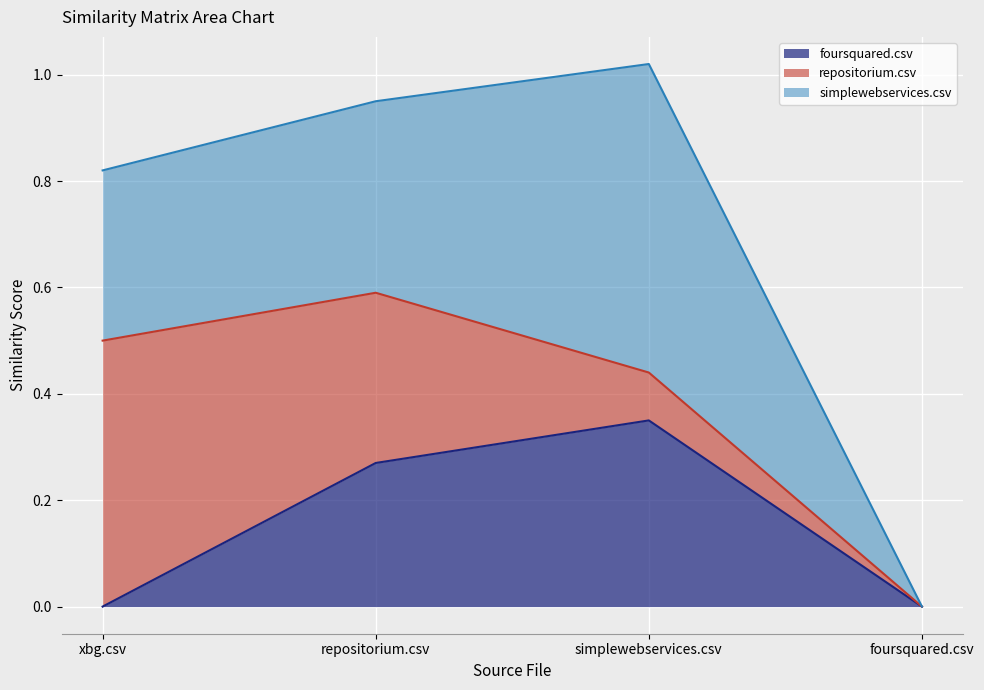

Which series has the largest total across all categories?

simplewebservices.csv